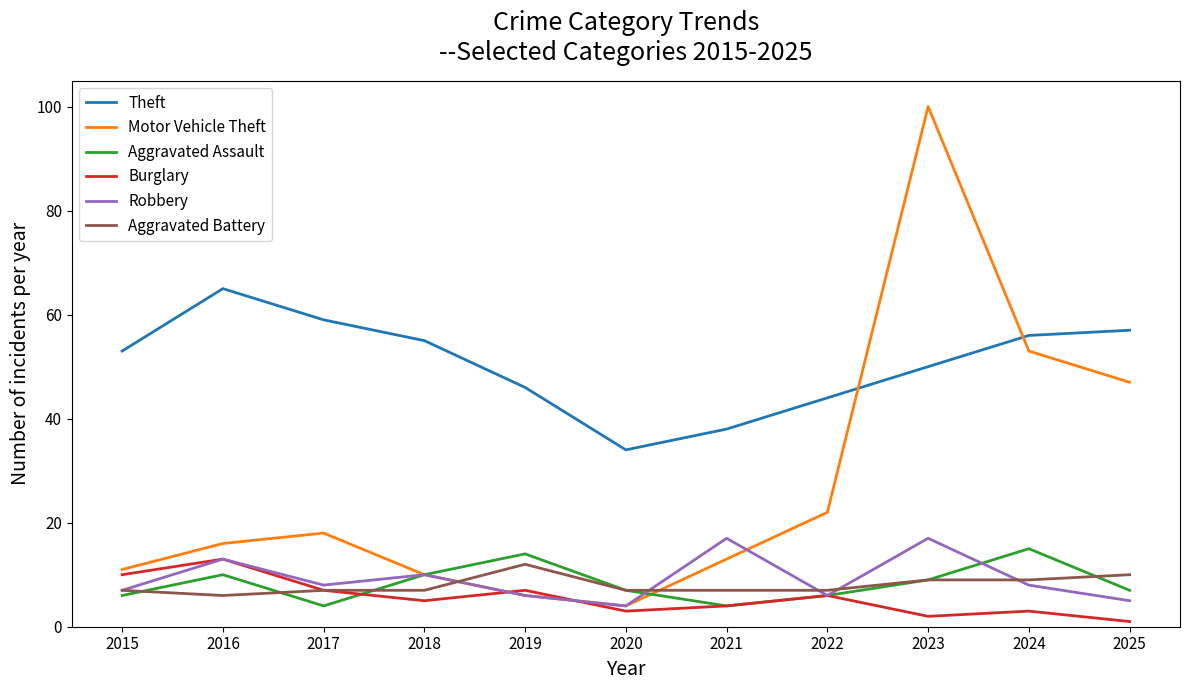

Is the value of Theft at 2021 greater than the value of Aggravated Assault at 2022?

Yes